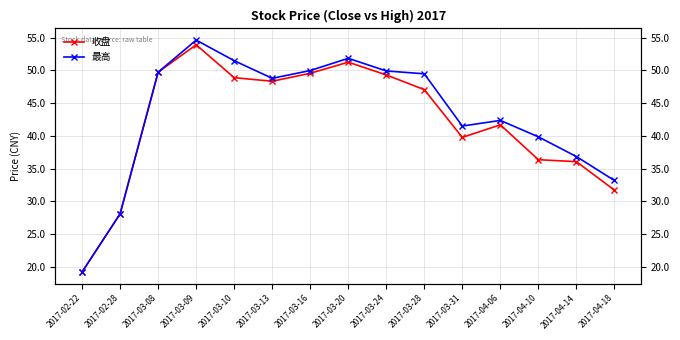

Is the value of 收盘 at 2017-04-14 greater than the value of 最高 at 2017-03-20?

No